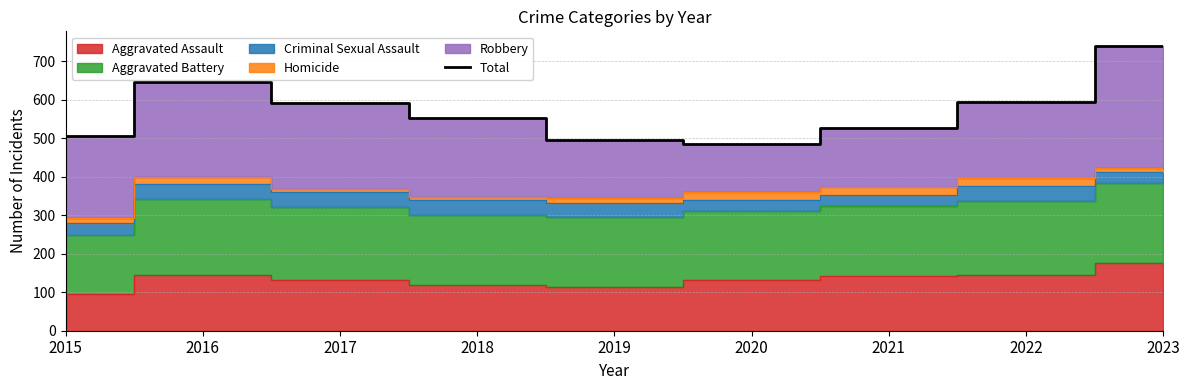

Which label corresponds to the smallest value in the chart?

2020